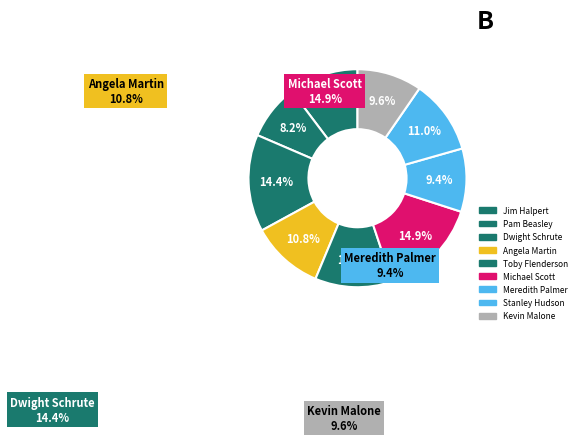

How many segments does this pie chart have?

9